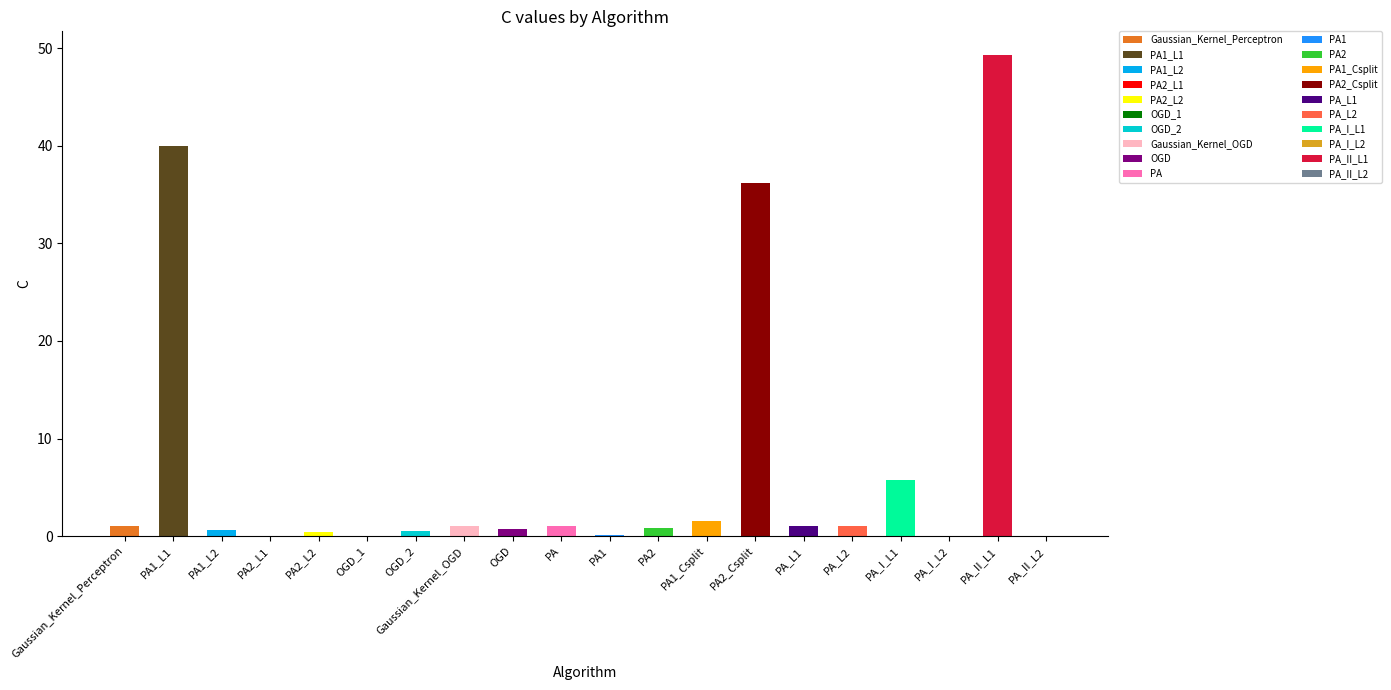

What is the label of the 16th bar from the left?

PA_L2